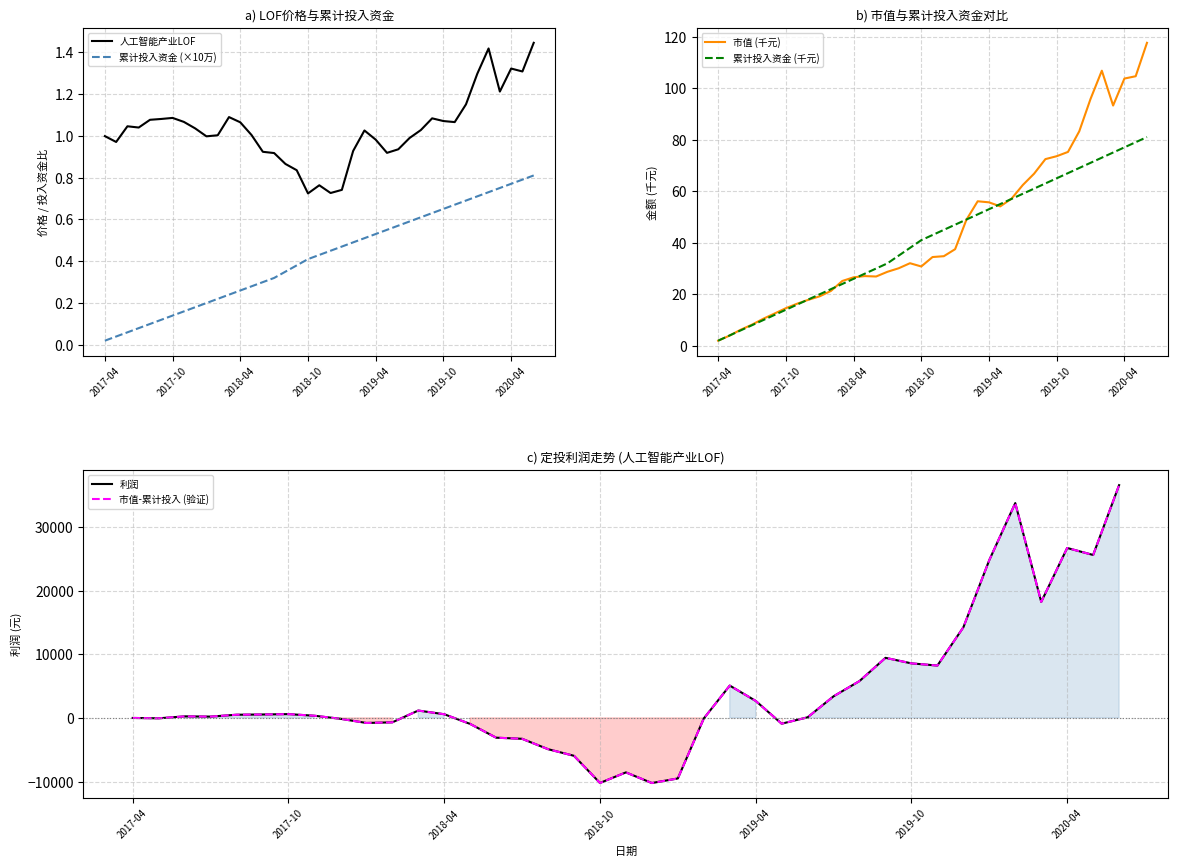

The 人工智能产业LOF series shows 0.6 at 2020-04. True or false?

False